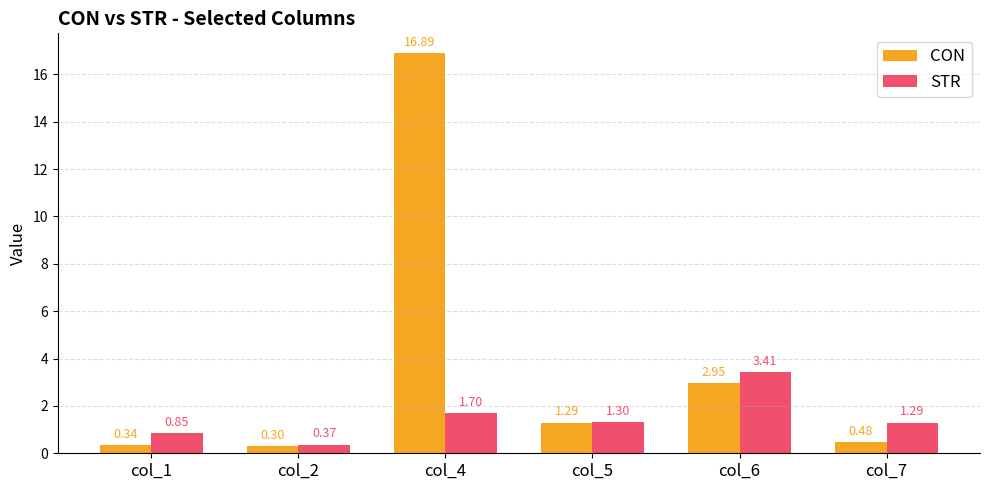

What is the difference between the second highest and second lowest values in the CON series?

2.6